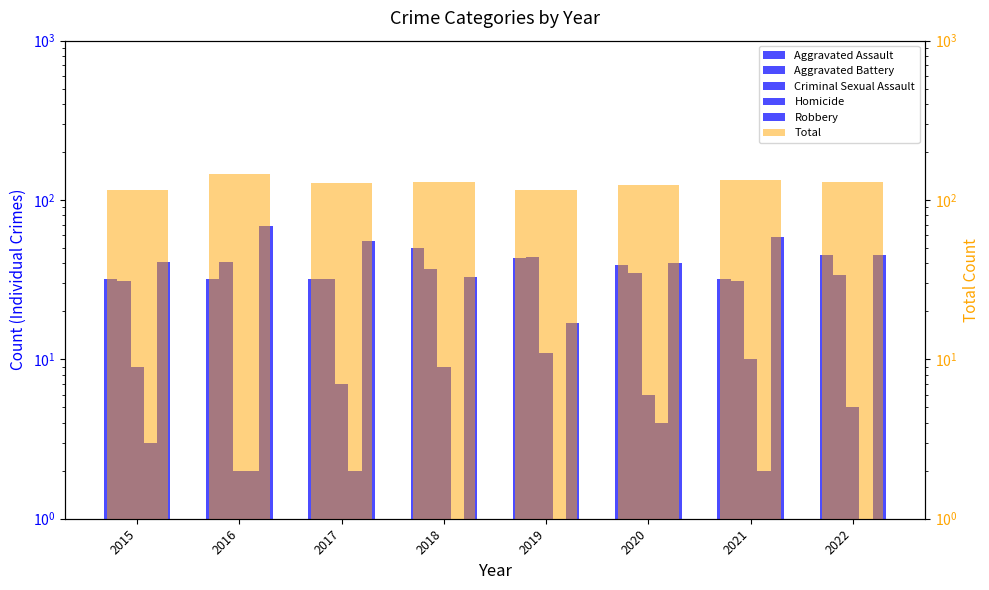

Between 2022 and 2017, which is larger?

2022